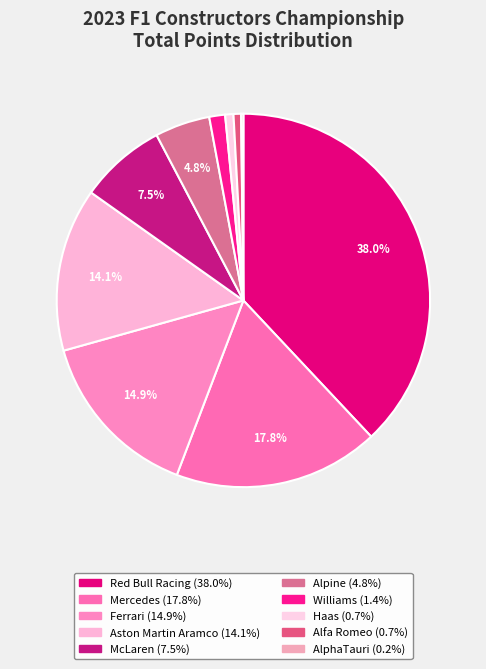

What percentage do Alfa Romeo and Haas together represent?

1.4%